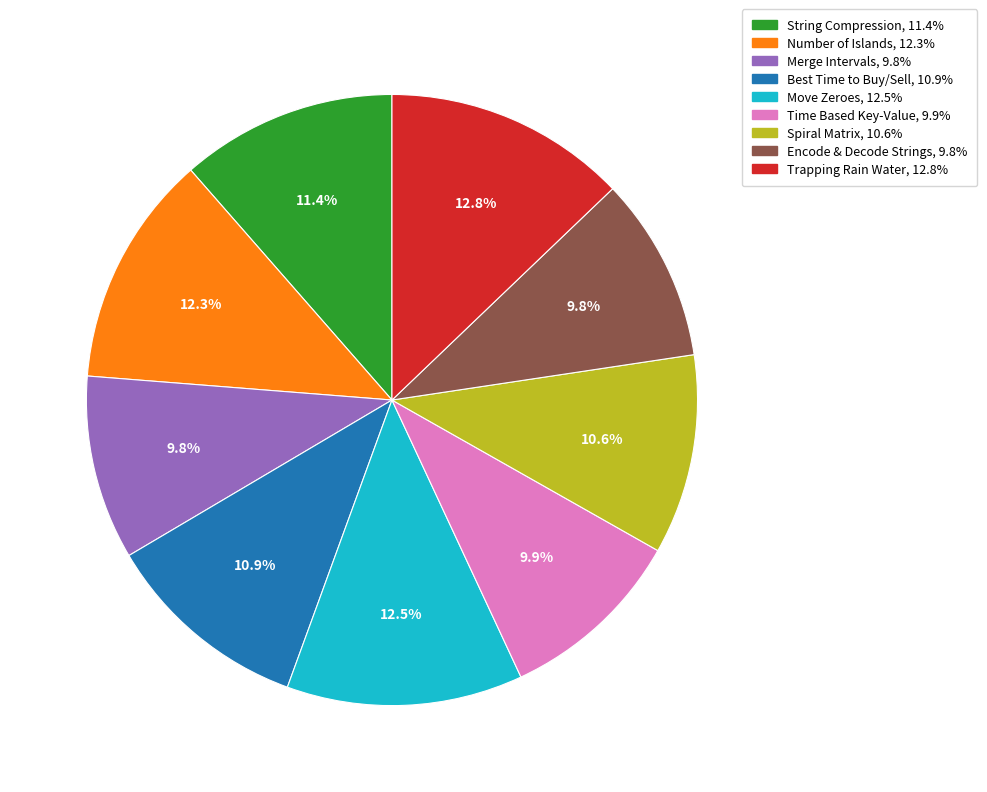

Is there any slice that represents more than half of the pie?

No